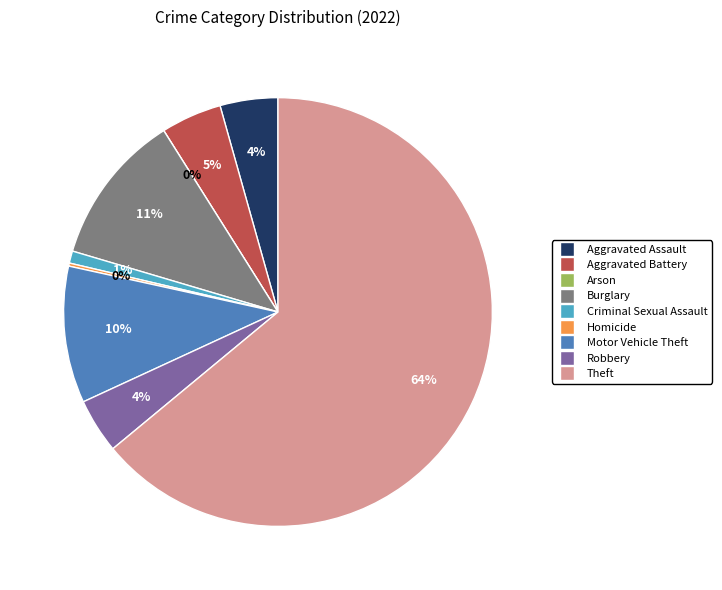

Which slice is the largest?

Theft